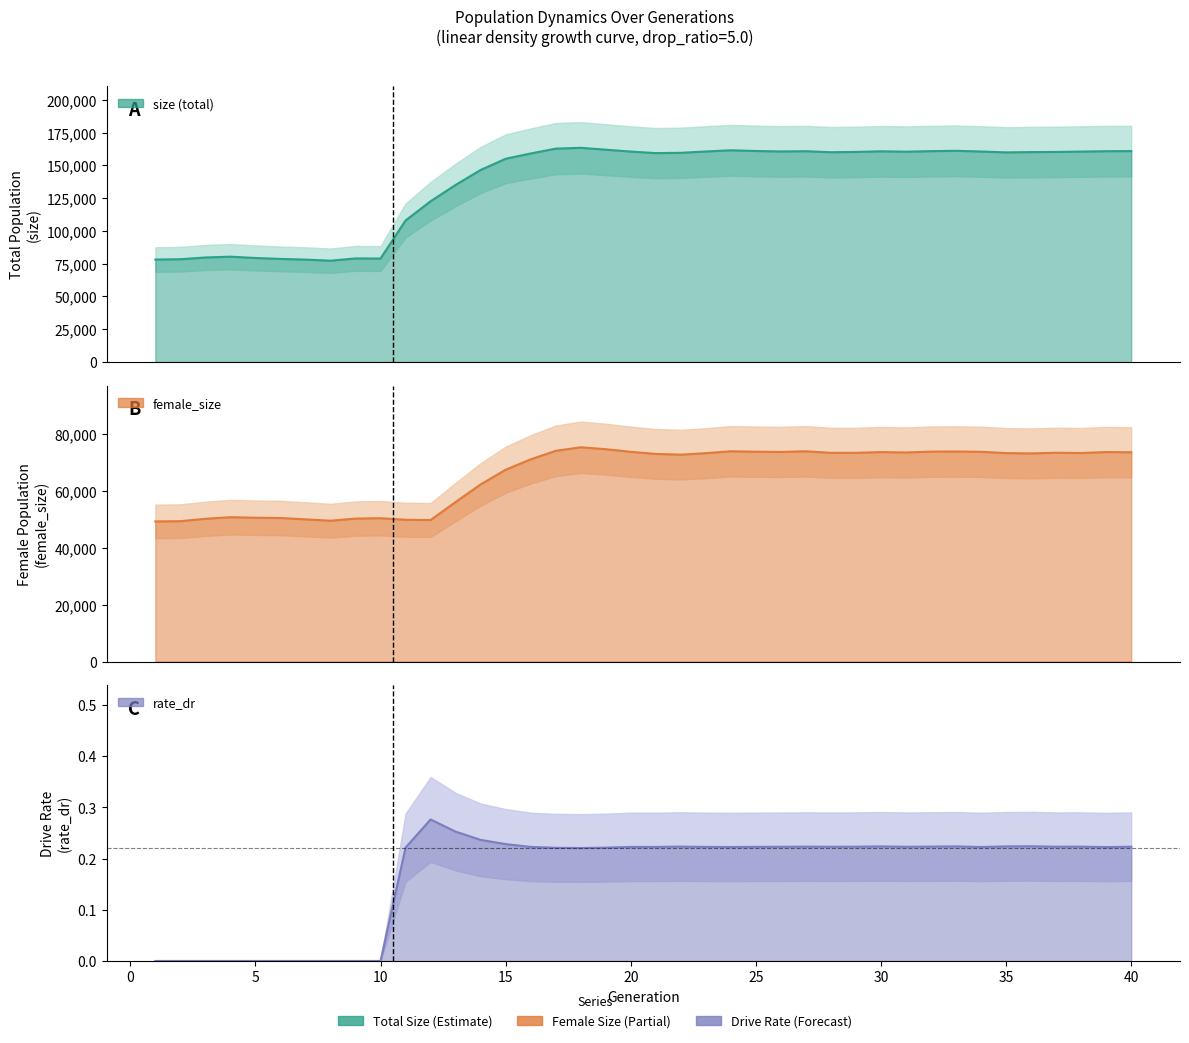

List the labels in order of rate_dr value, smallest first.

1, 2, 3, 4, 5, 6, 7, 8, 9, 10, 18, 17, 19, 11, 39, 24, 34, 21, 20, 16, 23, 25, 26, 31, 28, 37, 40, 29, 38, 27, 22, 32, 30, 33, 35, 36, 15, 14, 13, 12